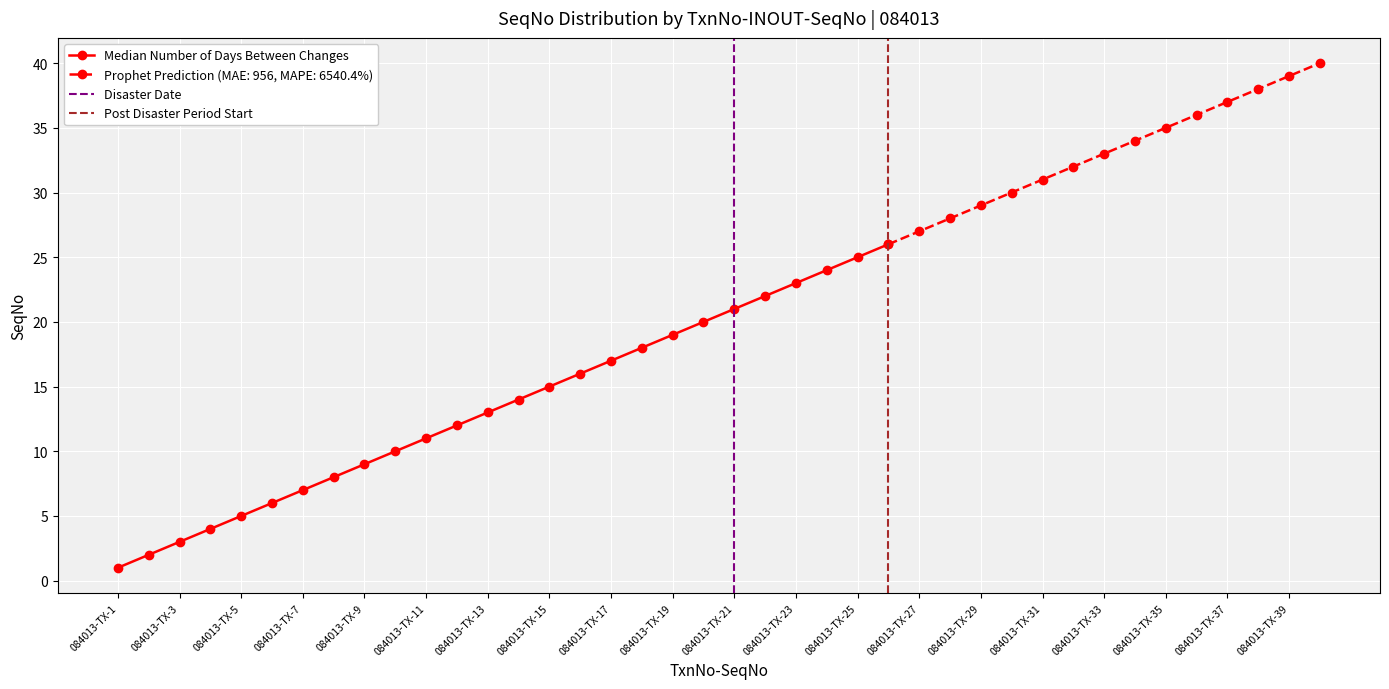

What is the difference between the maximum and minimum values?

39